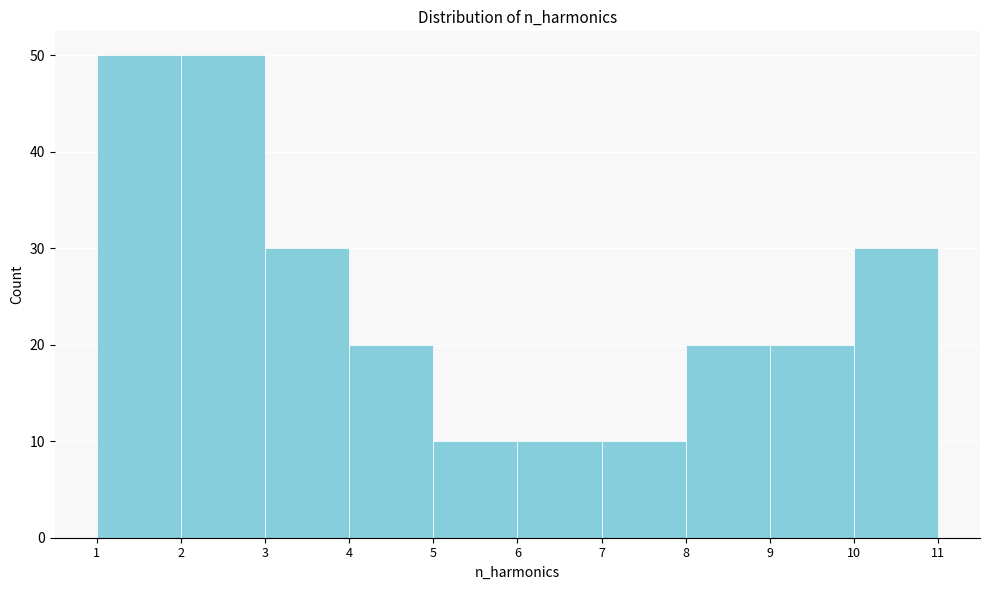

Reading left to right, transcribe this chart: for each bar, give the range it covers on the x-axis and its height. The values are not printed on the chart, so give them approximately, as read against the axis.

1 to 2: 50
2 to 3: 50
3 to 4: 30
4 to 5: 20
5 to 6: 10
6 to 7: 10
7 to 8: 10
8 to 9: 20
9 to 10: 20
10 to 11: 30